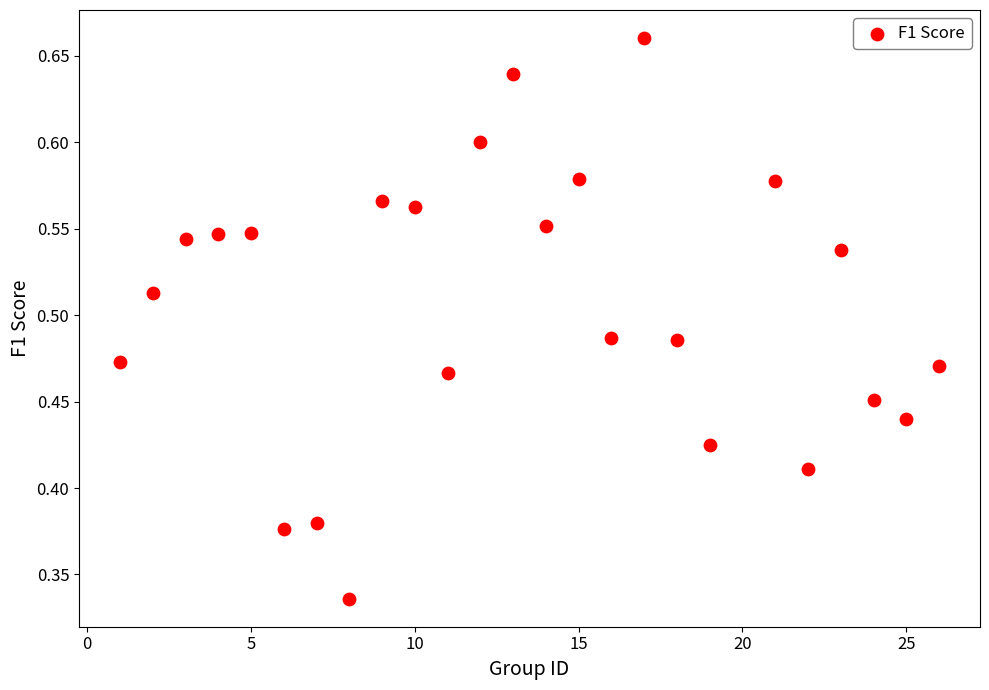

What is the range of X values (max minus min)?

25.0